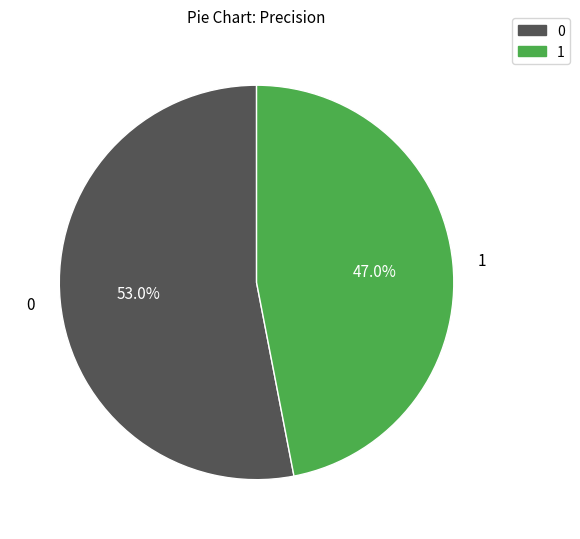

The 1 slice represents 47% of the pie. True or false?

True